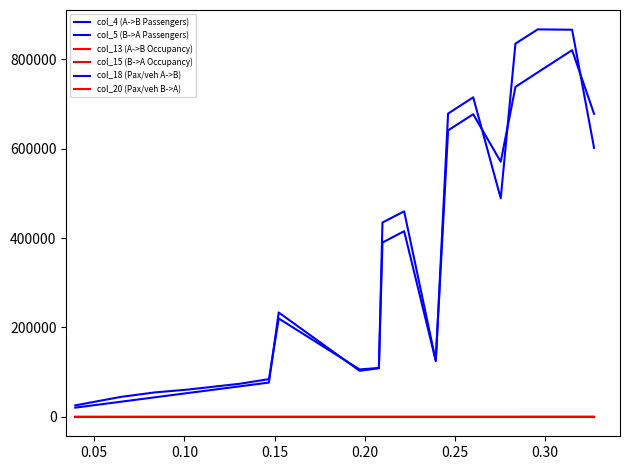

Is this an area chart (filled region under the line)?

No